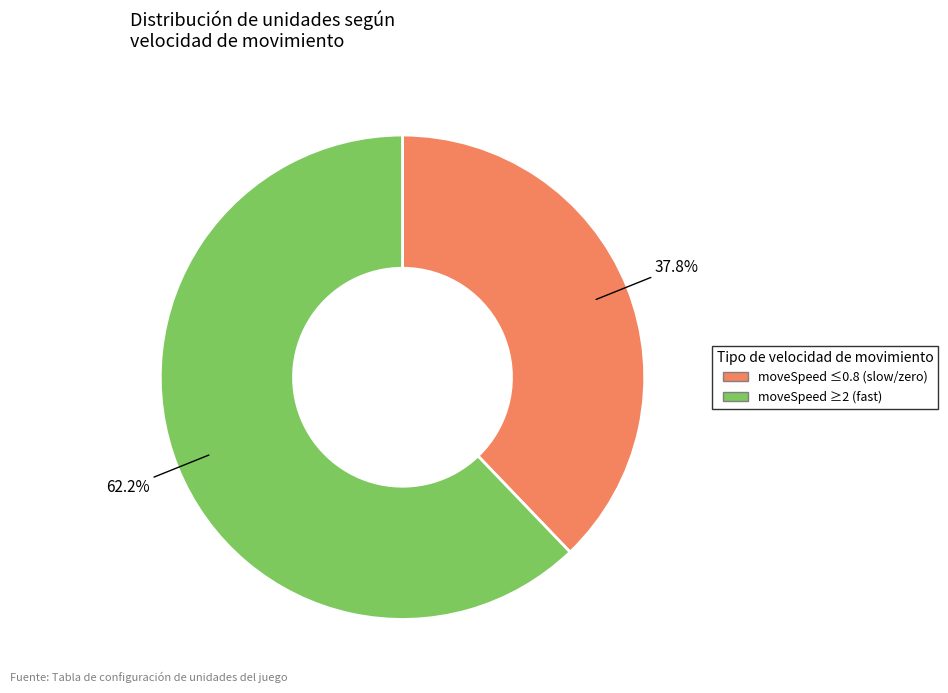

Is there a majority slice in this chart?

Yes